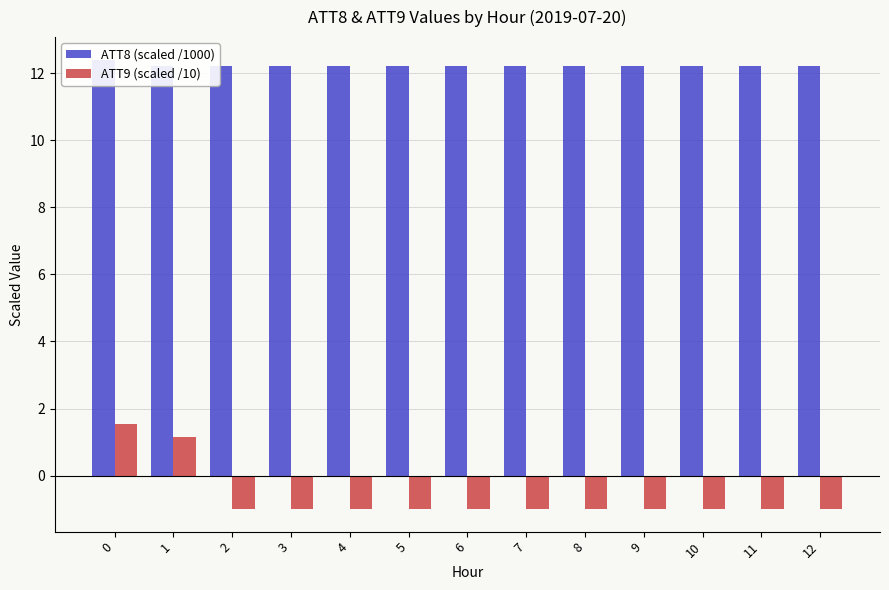

Is the value of ATT8 (scaled /1000) at 9 greater than the value of ATT9 (scaled /10) at 0?

Yes